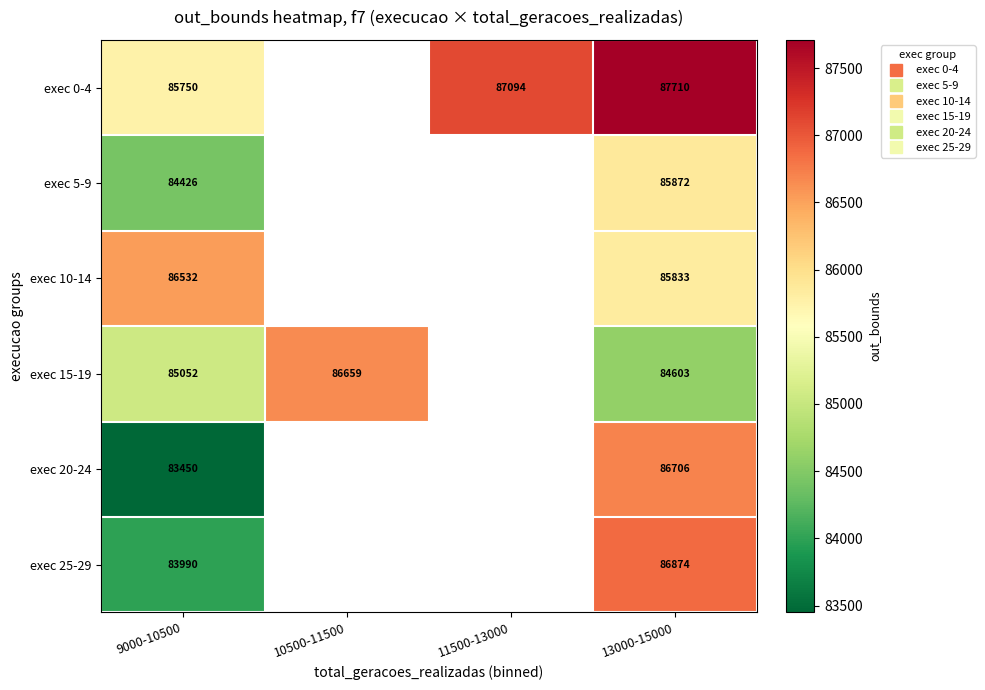

At which category is the sum across all series the highest?

13000-15000